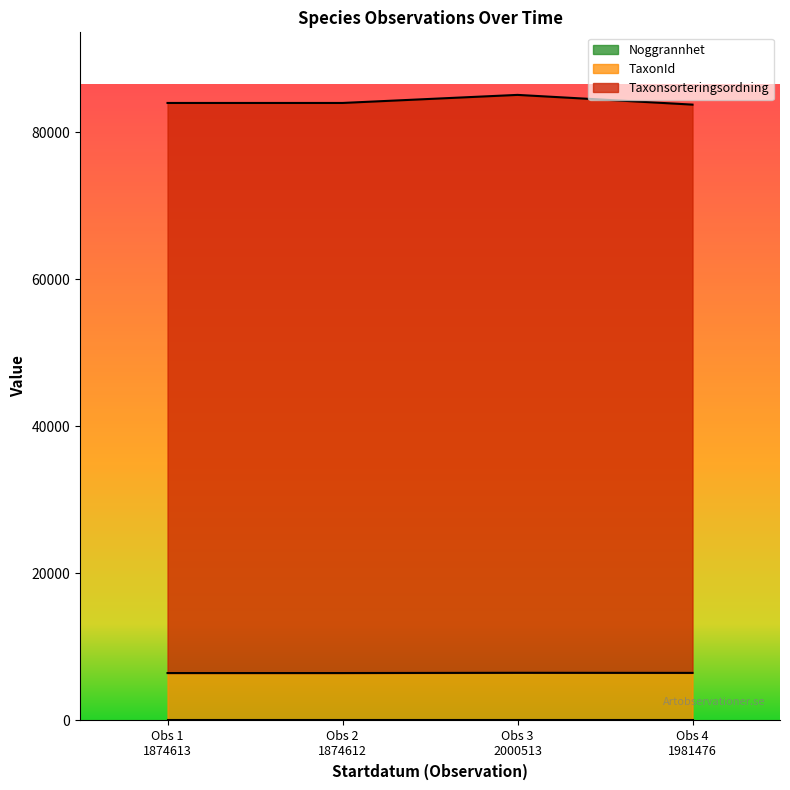

Rank the series at Obs 4 1981476 from highest to lowest value.

Taxonsorteringsordning, TaxonId